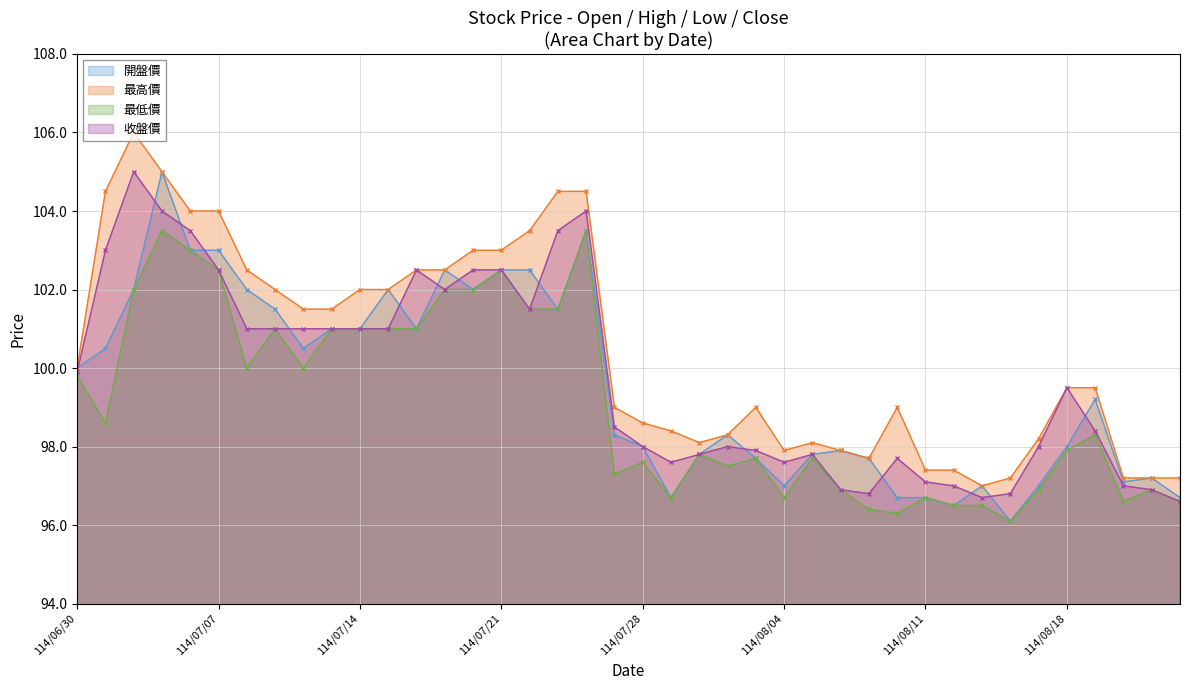

At how many categories does at least one series exceed 100?

18